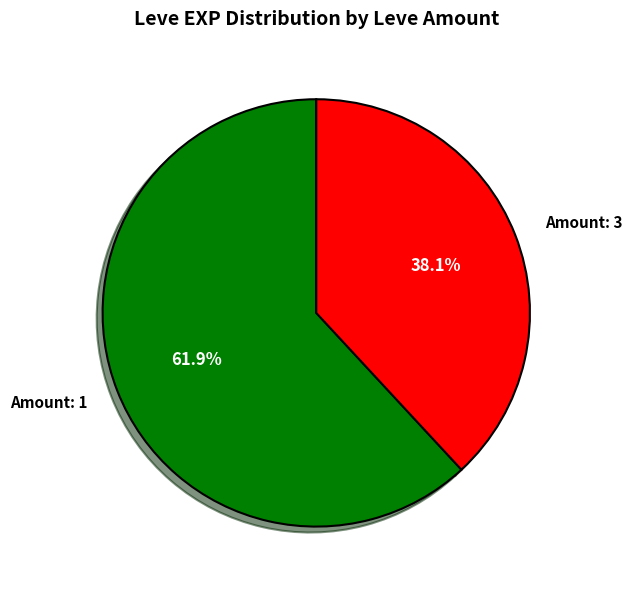

Approximately how many times larger is the value at Amount: 1 compared to Amount: 3?

1.6